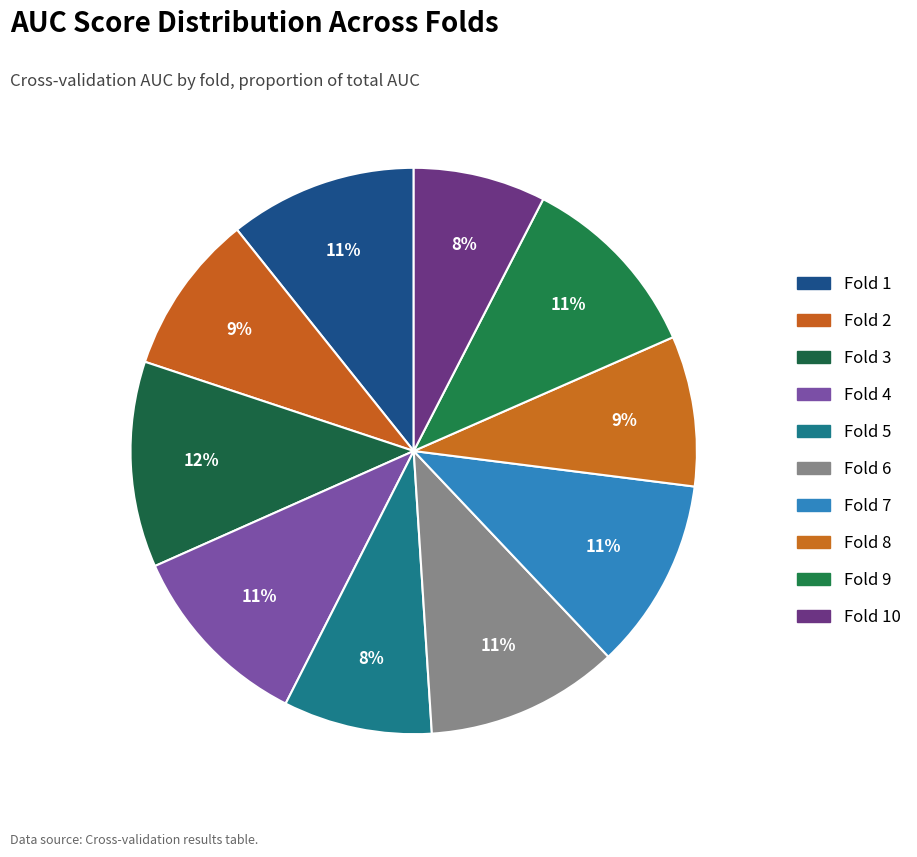

The Fold 8 slice represents 18% of the pie. True or false?

False